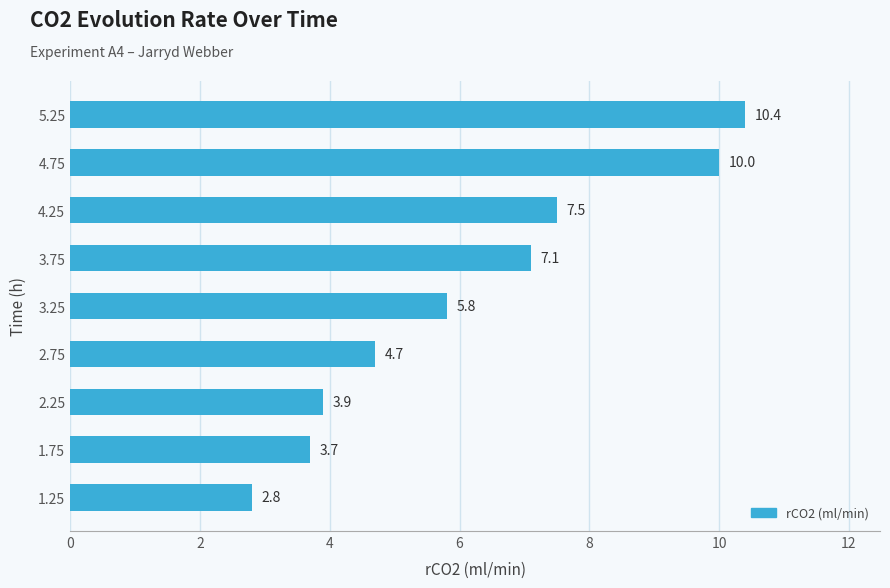

Are the bars horizontal?

Yes